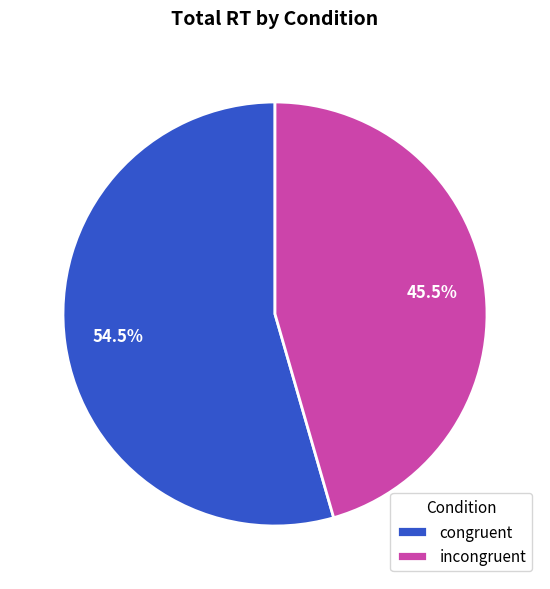

Which slice is the largest?

congruent